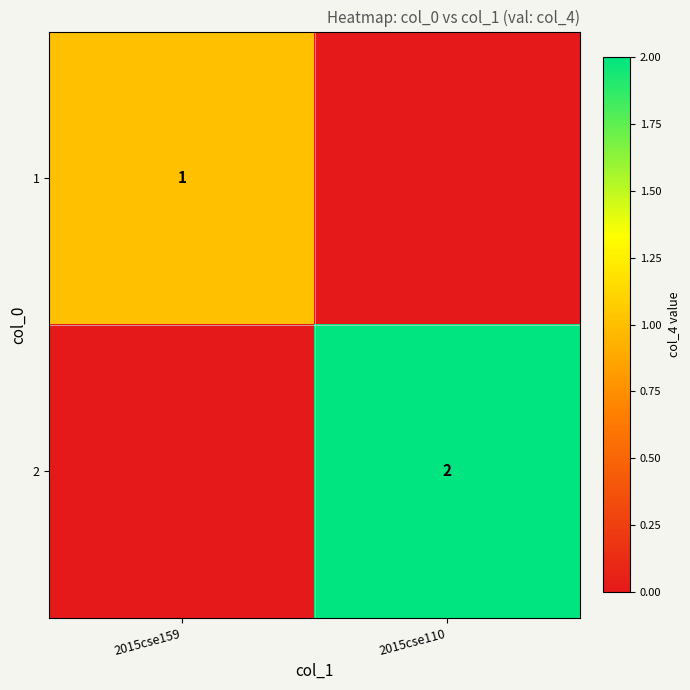

Is it true that 1 equals 0 at 2015cse159?

False